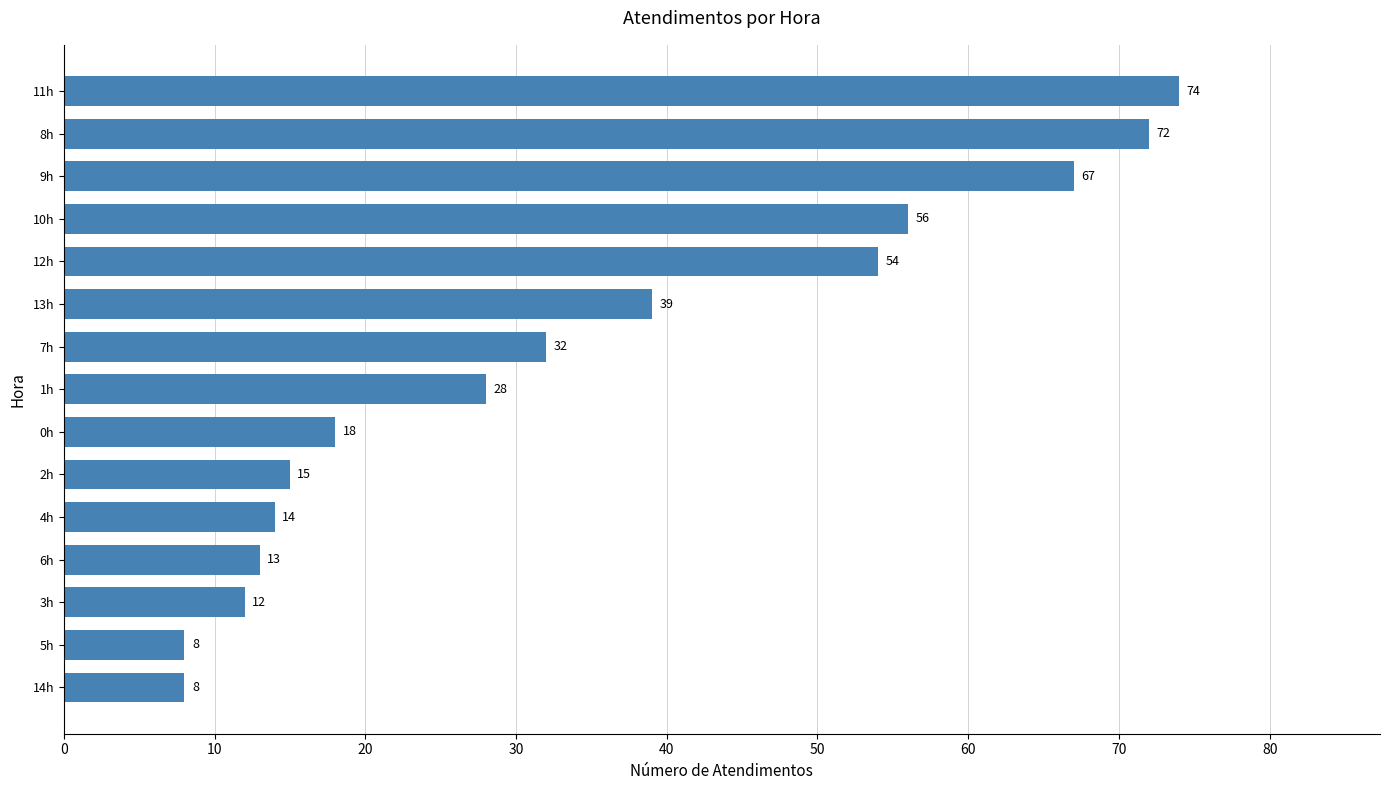

Reading top to bottom, extract all data points from this chart.

11h=74	8h=72	9h=67	10h=56	12h=54	13h=39	7h=32	1h=28	0h=18	2h=15	4h=14	6h=13	3h=12	5h=8	14h=8